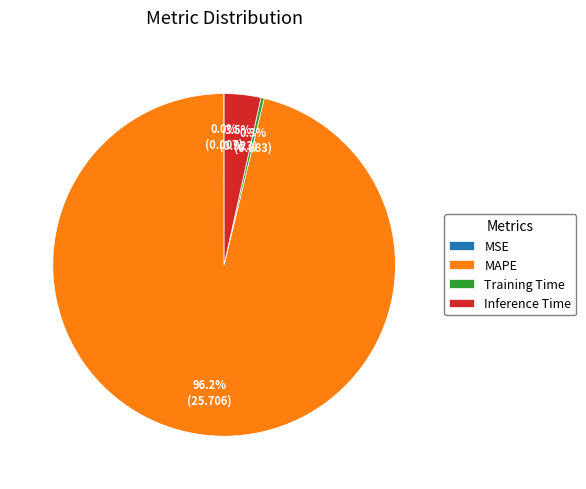

Which slice is the largest?

MAPE